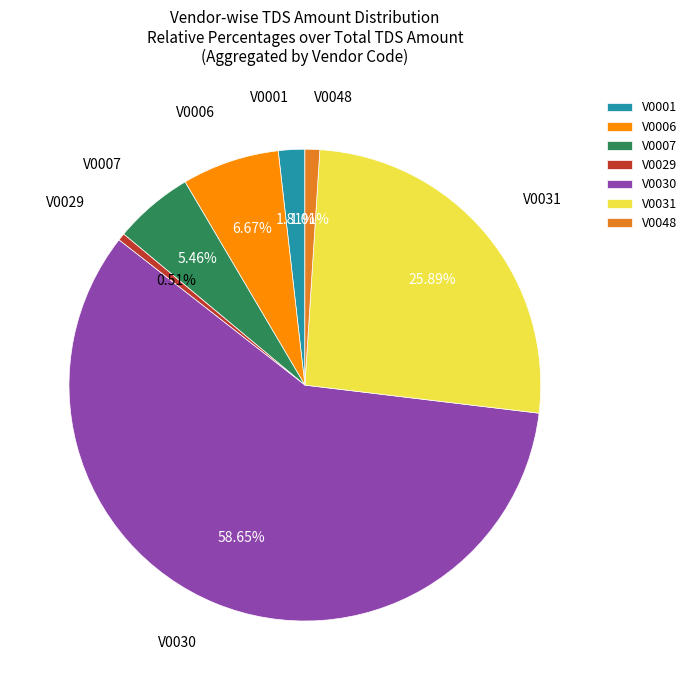

Count the number of slices in the pie.

7